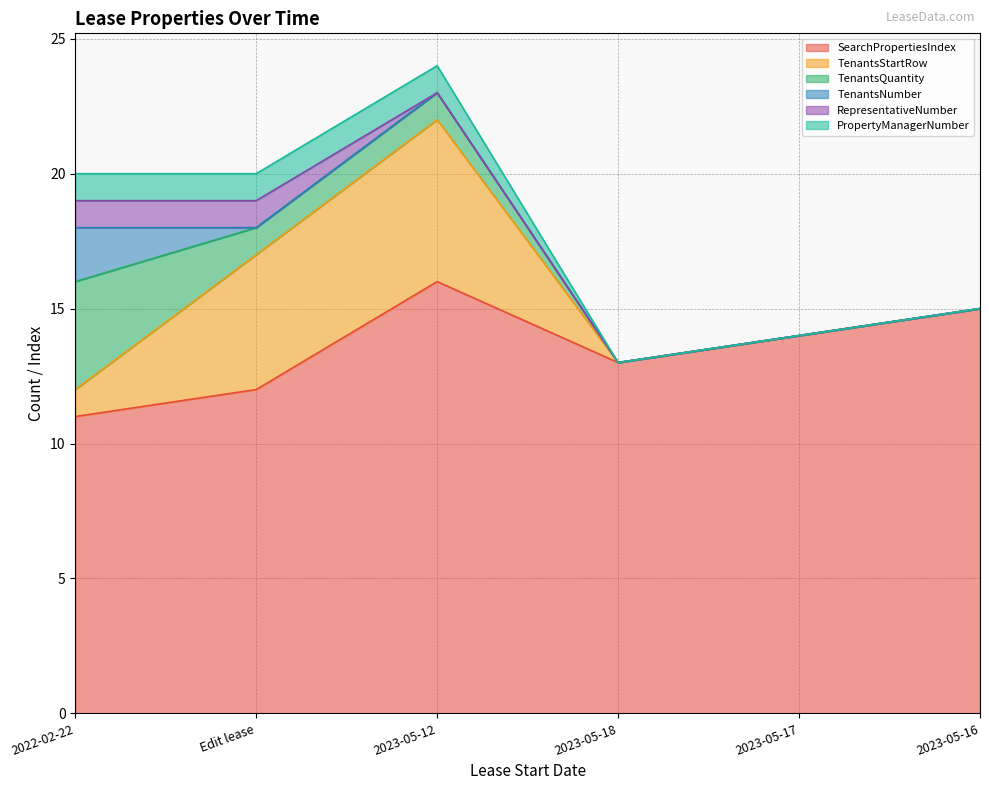

What is the label of the 1st point from the right?

2023-05-16